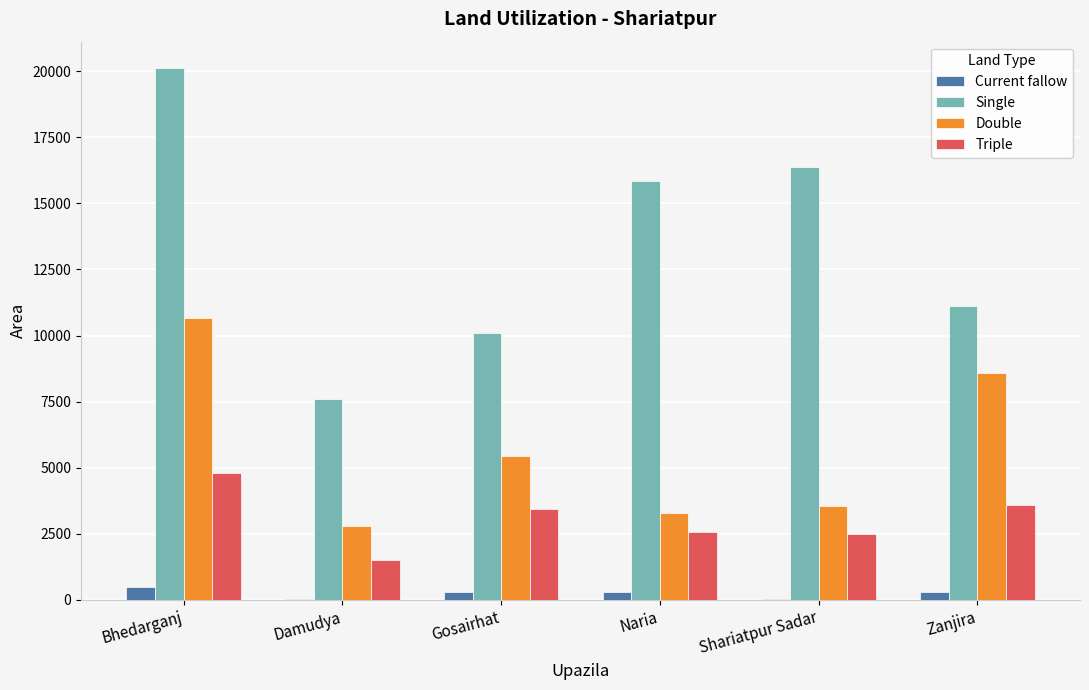

What is the approximate value of Single at Damudya?

7592